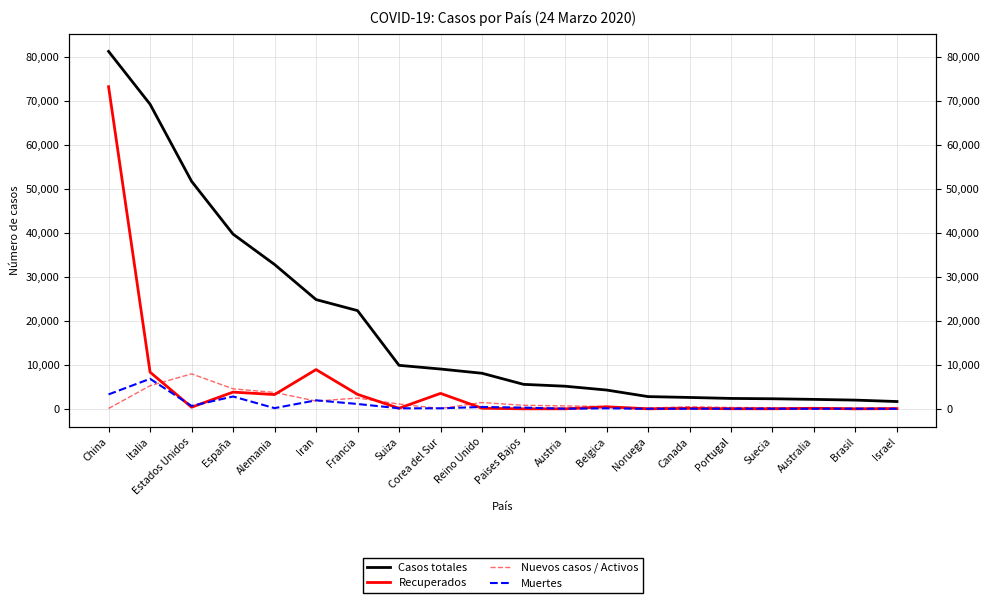

The value of Recuperados at Paises Bajos is 1. True or false?

False